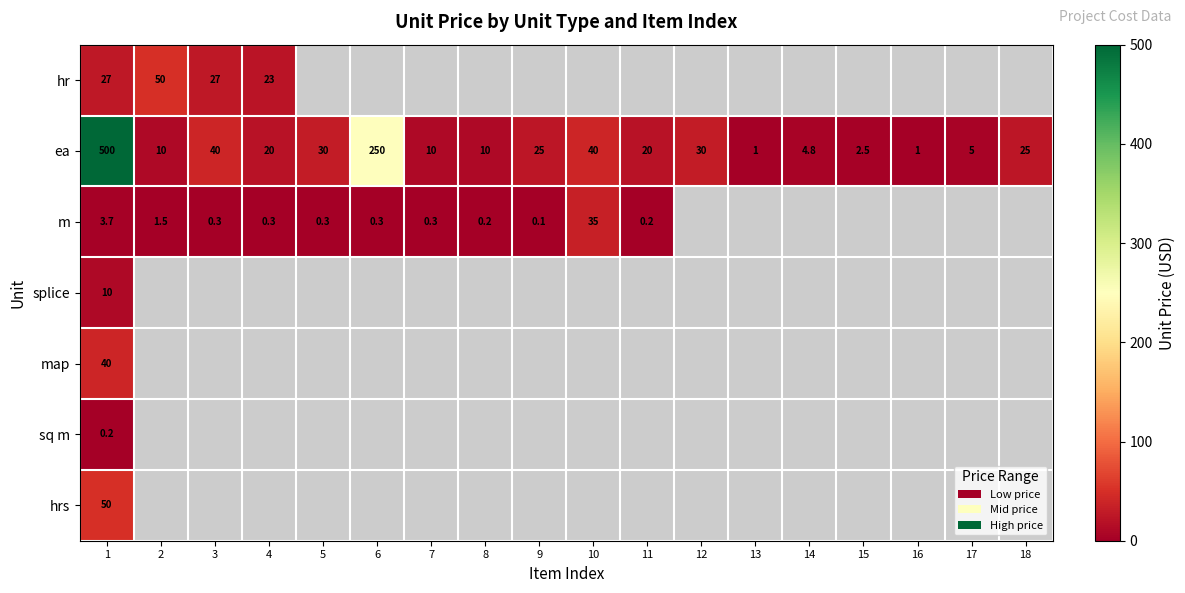

The ea series shows 5.7 at 18. True or false?

False